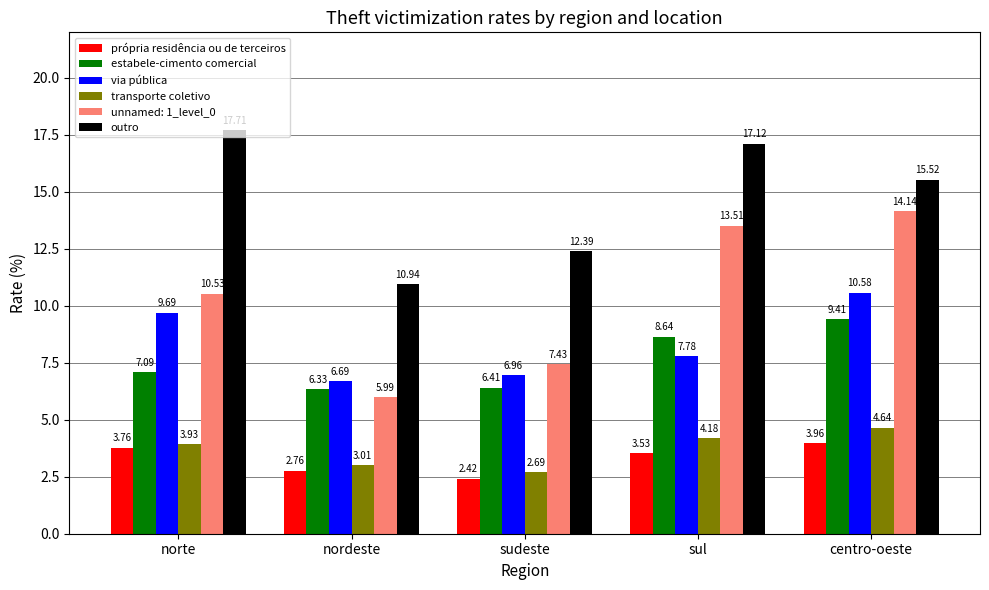

Is it true that transporte coletivo equals 4.3 at sudeste?

False